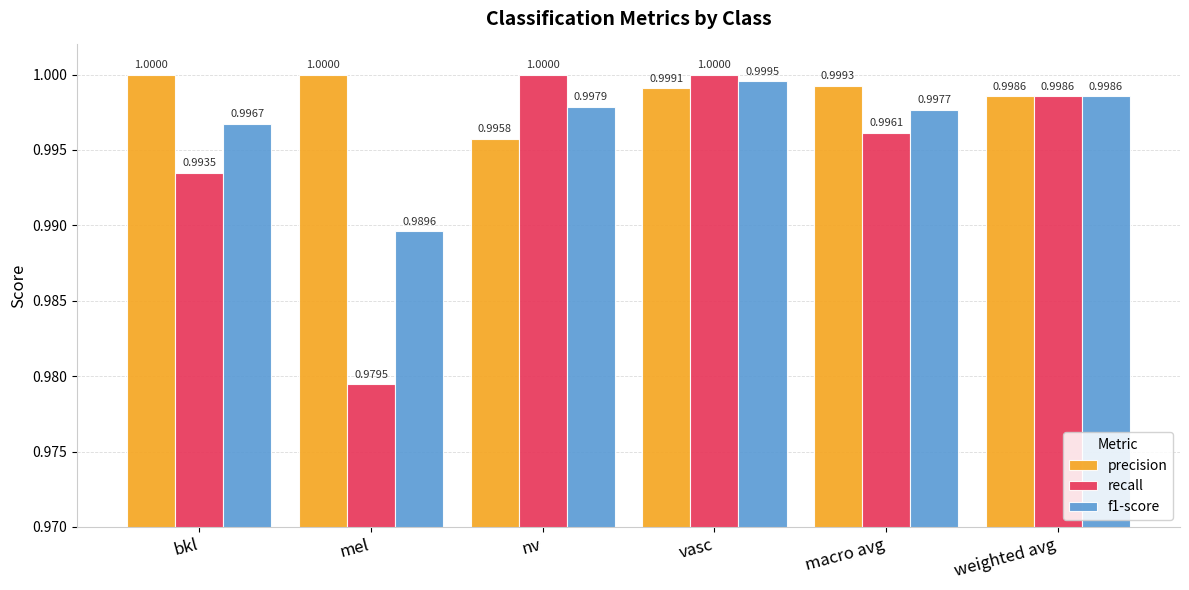

What is the label of the 2nd bar from the left?

mel